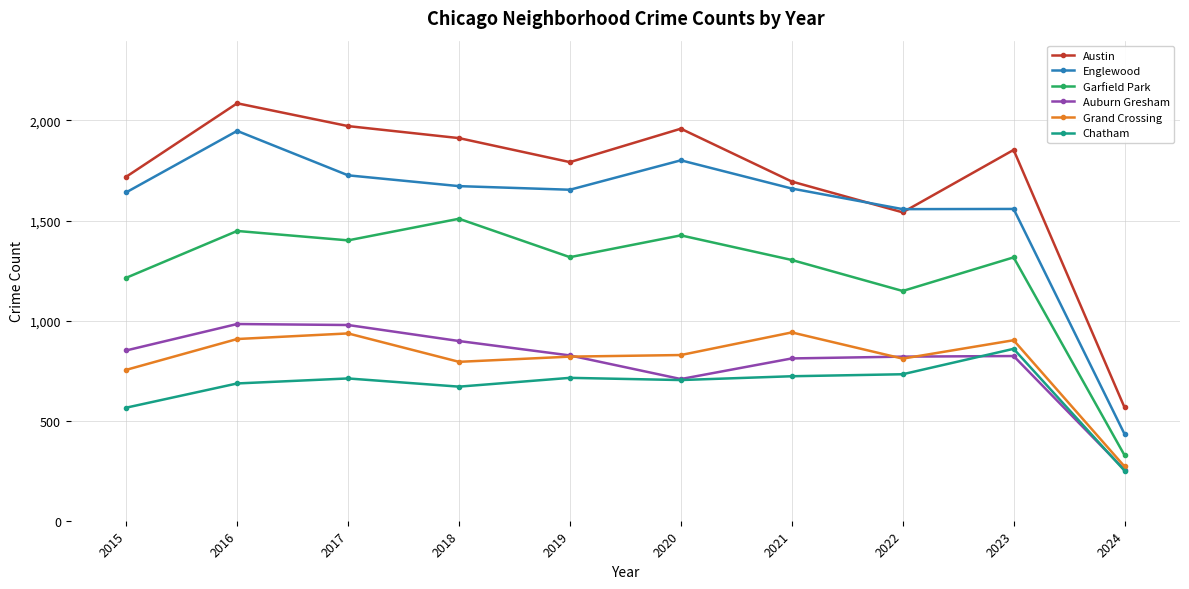

List the series in order of their peak value, lowest first.

Chatham, Grand Crossing, Auburn Gresham, Garfield Park, Englewood, Austin